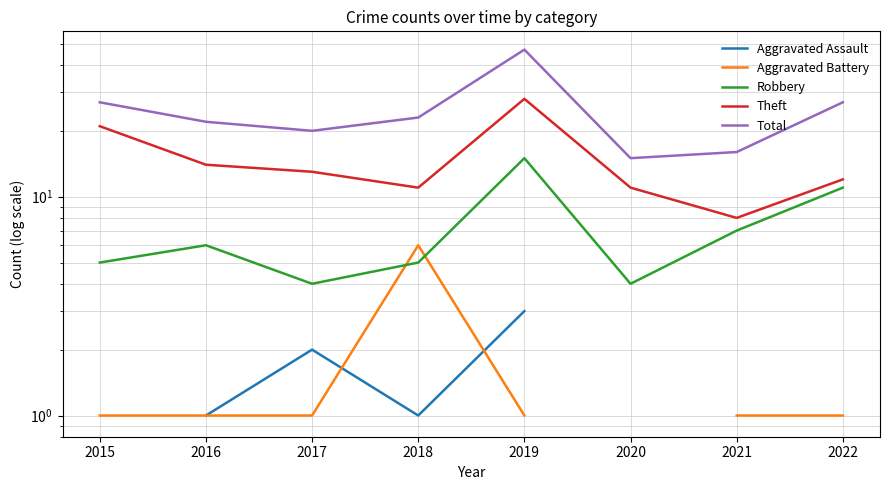

Which category has the highest value across all series?

2019